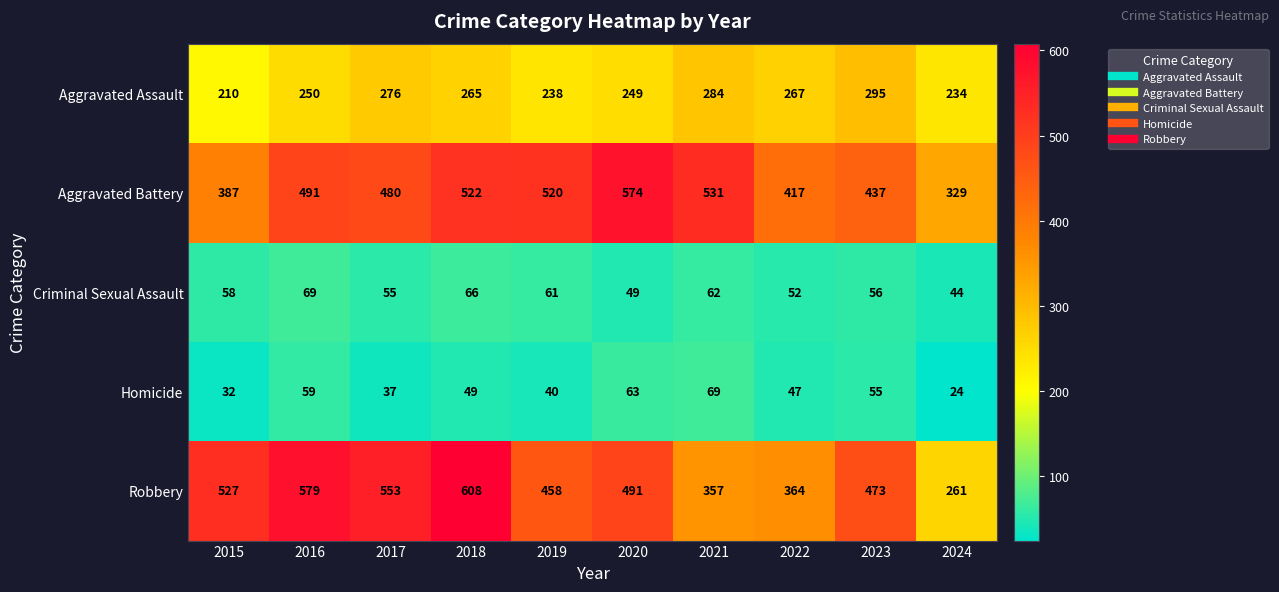

Is the value of Homicide at 2022 greater than the value of Aggravated Assault at 2018?

No